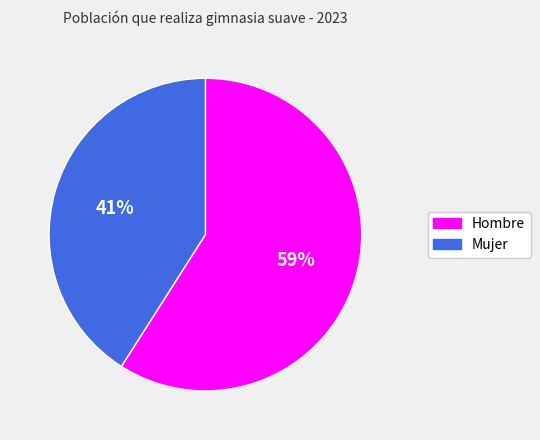

Count the number of slices in the pie.

2